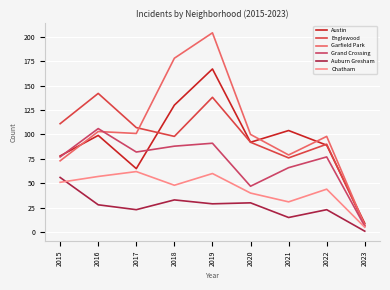

Reading right to left, what are all the values shown in this chart?

Austin: 9	89	104	92	167	130	65	99	78
Englewood: 7	90	76	92	138	98	107	142	111
Garfield Park: 7	98	79	100	204	178	101	103	73
Grand Crossing: 6	77	66	47	91	88	82	106	77
Auburn Gresham: 1	23	15	30	29	33	23	28	56
Chatham: 5	44	31	40	60	48	62	57	51